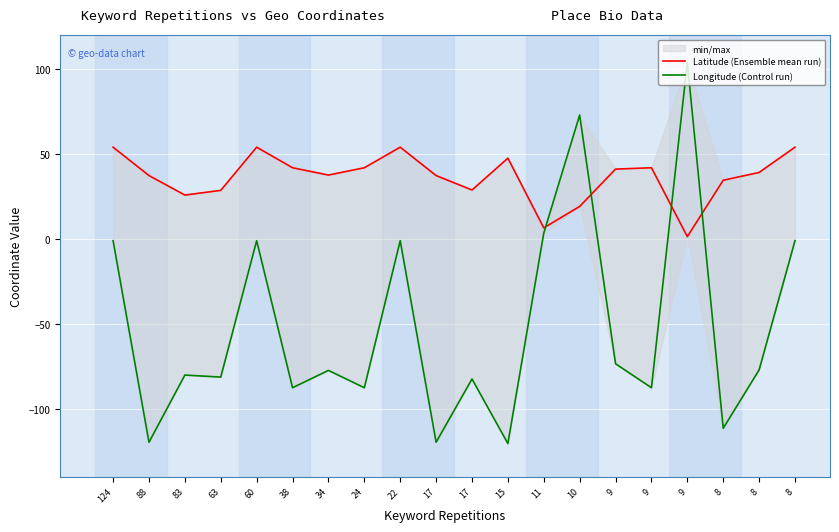

Which series has the largest total across all categories?

Latitude (Ensemble mean run)